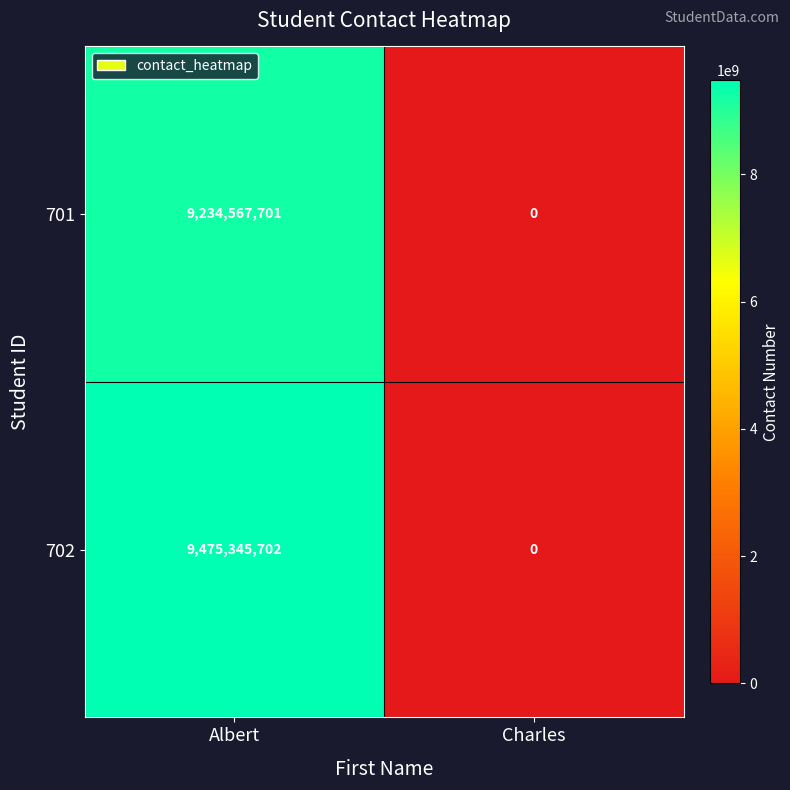

Reading left to right, list all the values displayed in this chart.

701: 9234567701	0
702: 9475345702	0